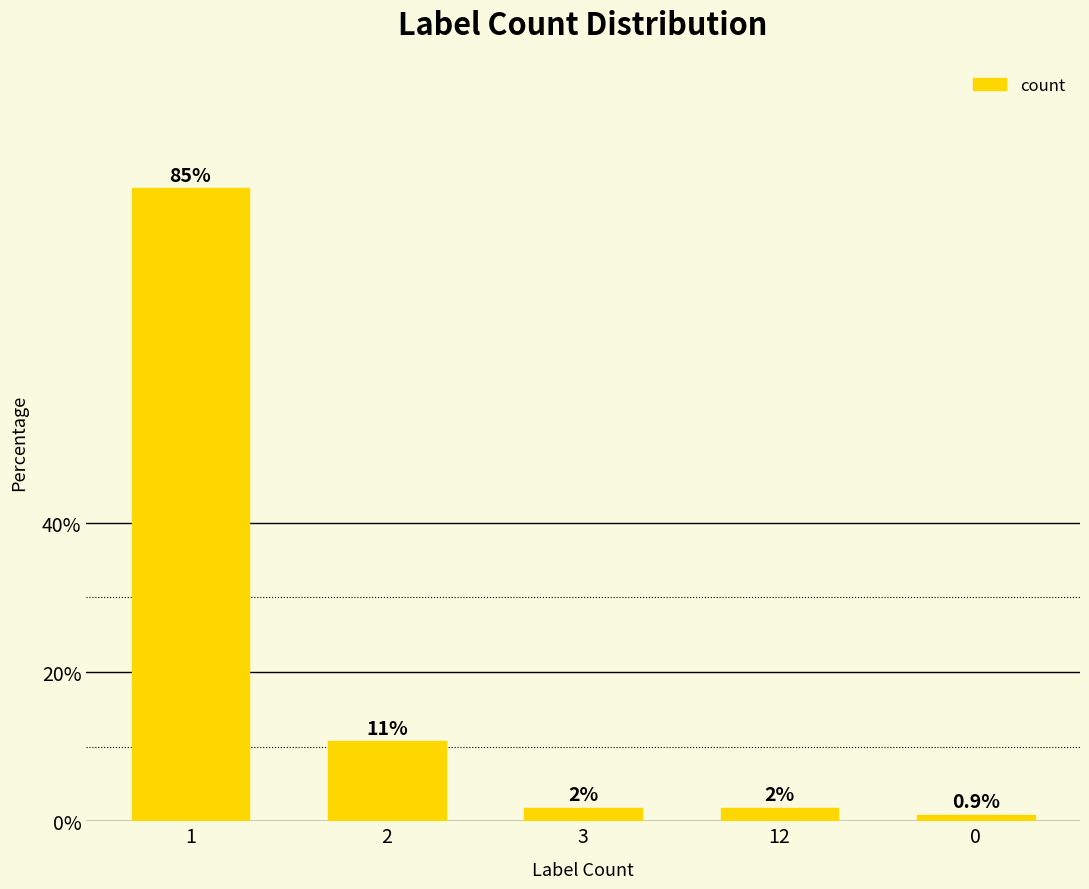

Reading right to left, transcribe all the data shown in this chart.

0.9	1.8	1.8	10.7	84.8